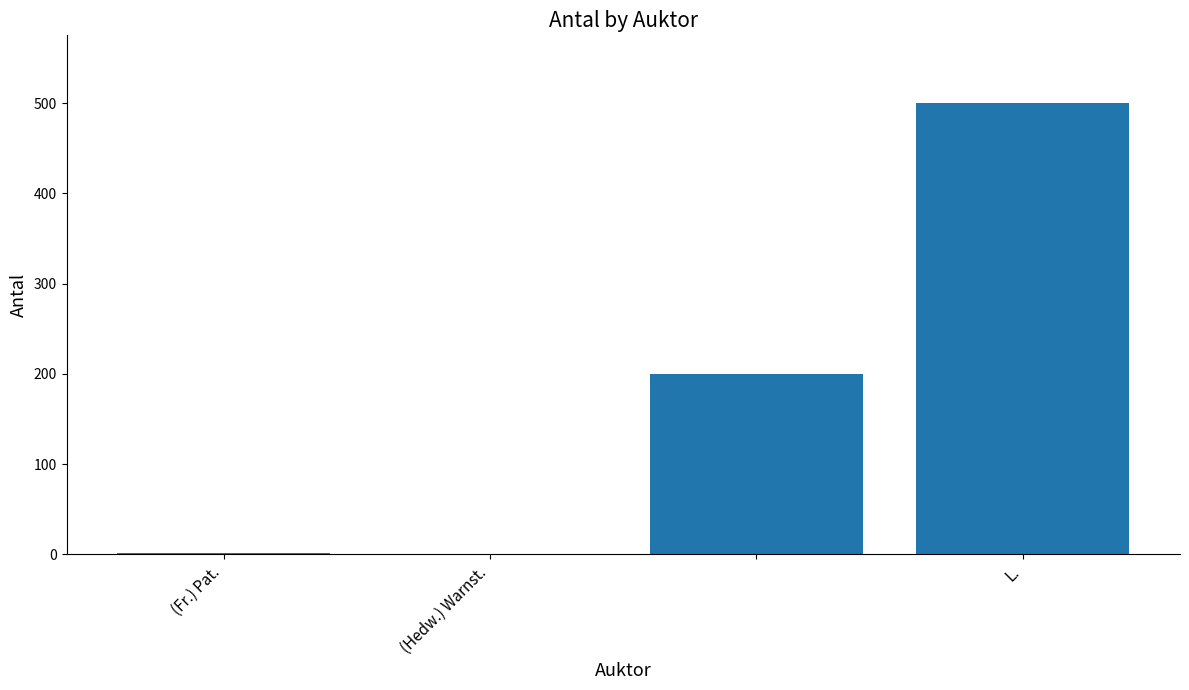

What is the sum of all values?

703